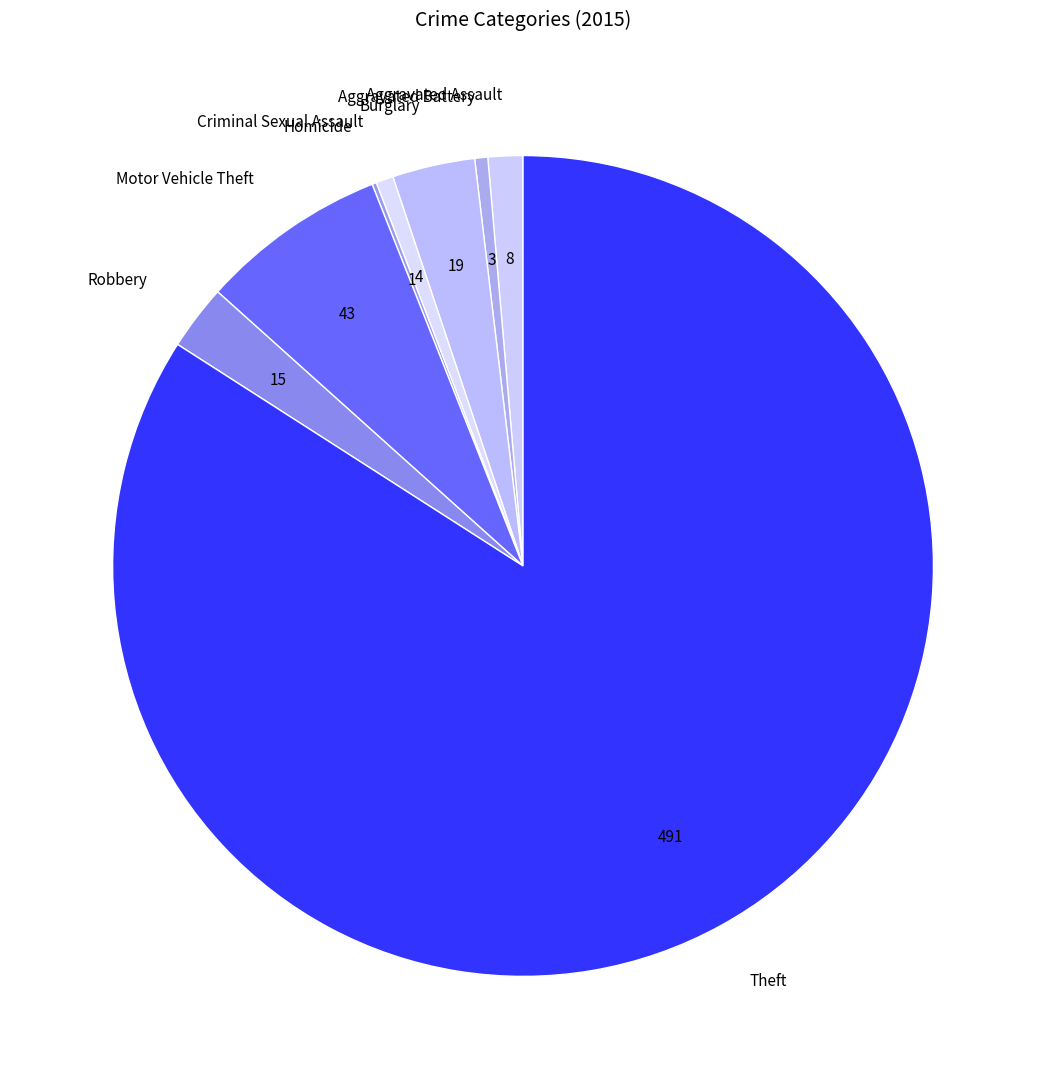

Combined, do Theft and Burglary account for over 50%?

Yes